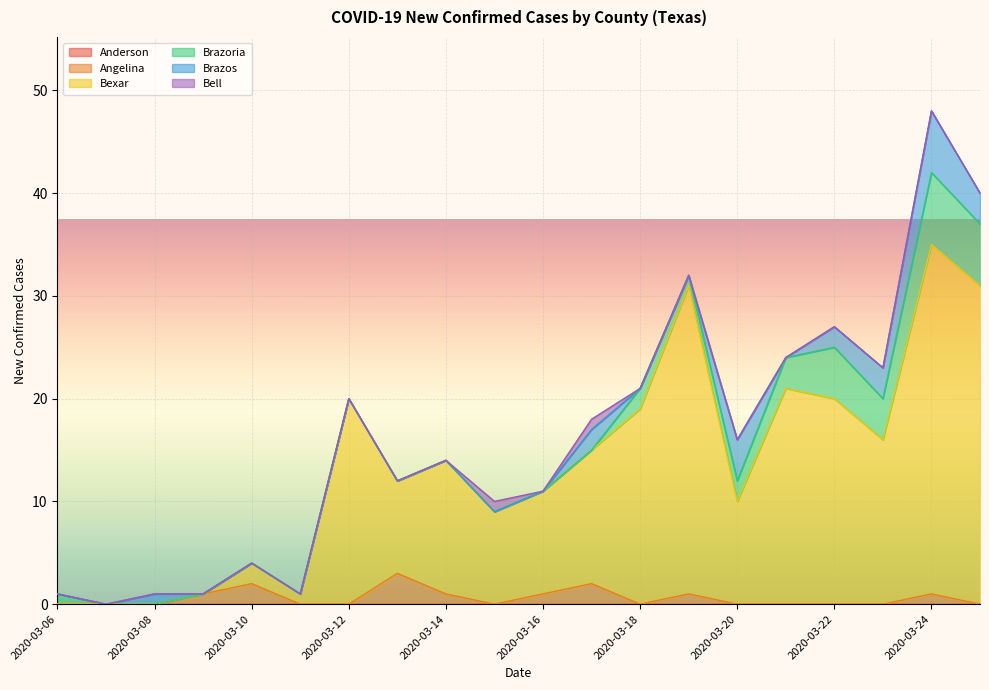

What is the spread (max minus min) of values at 2020-03-10?

2